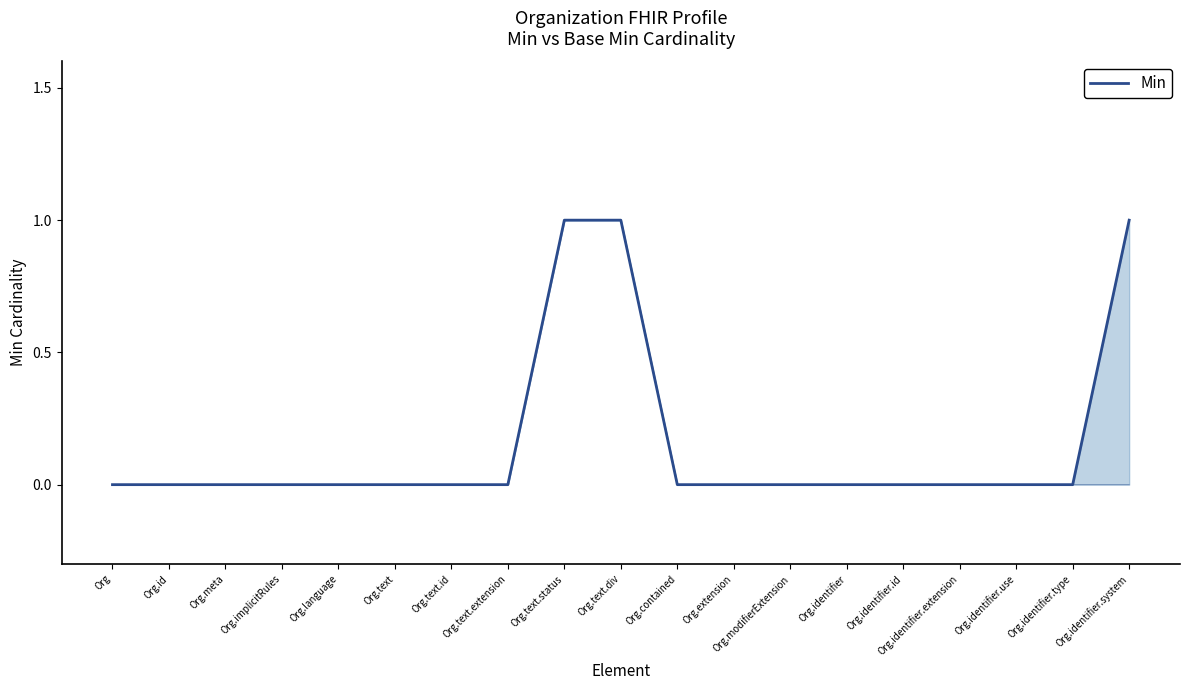

Reading right to left, list all the values displayed in this chart.

1	0	0	0	0	0	0	0	0	1	1	0	0	0	0	0	0	0	0